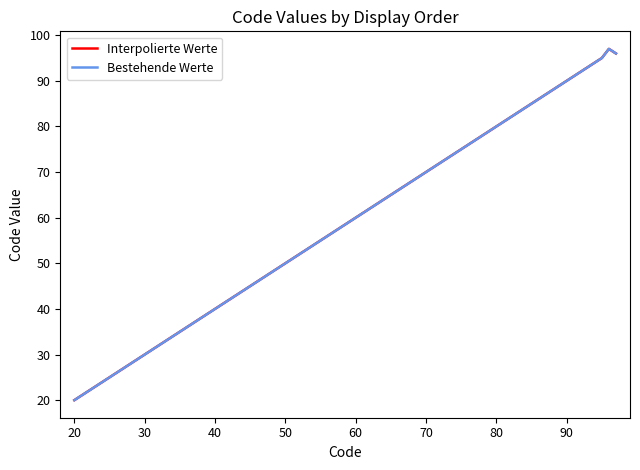

Does the chart have visible grid lines?

No